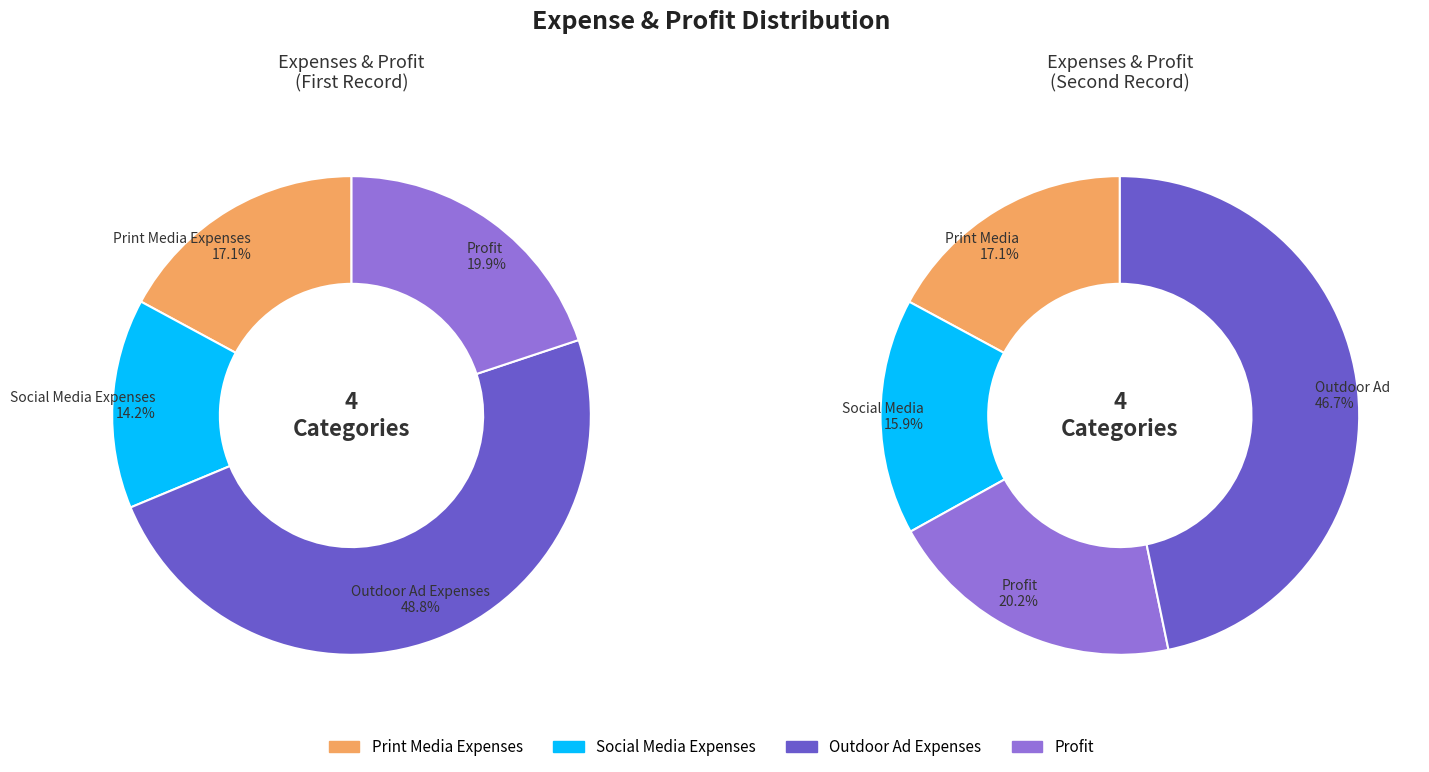

To the nearest percent, what portion does Profit represent?

20%